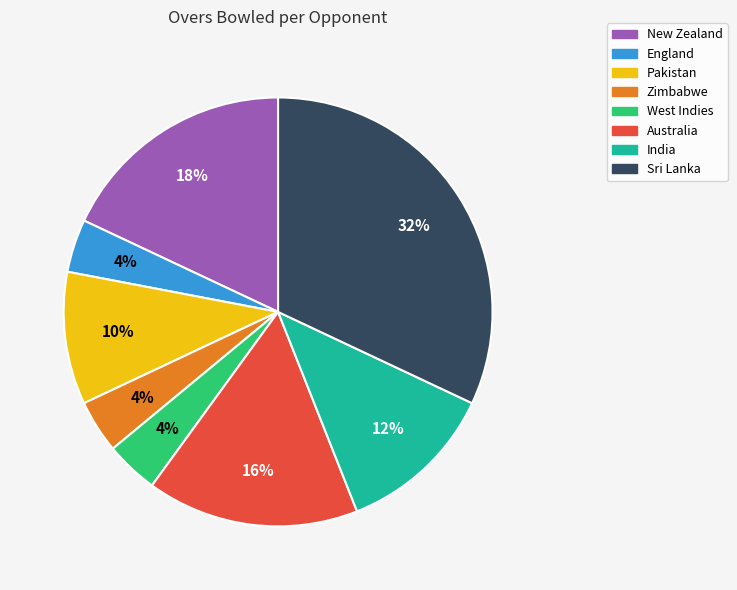

Is there a majority slice in this chart?

No